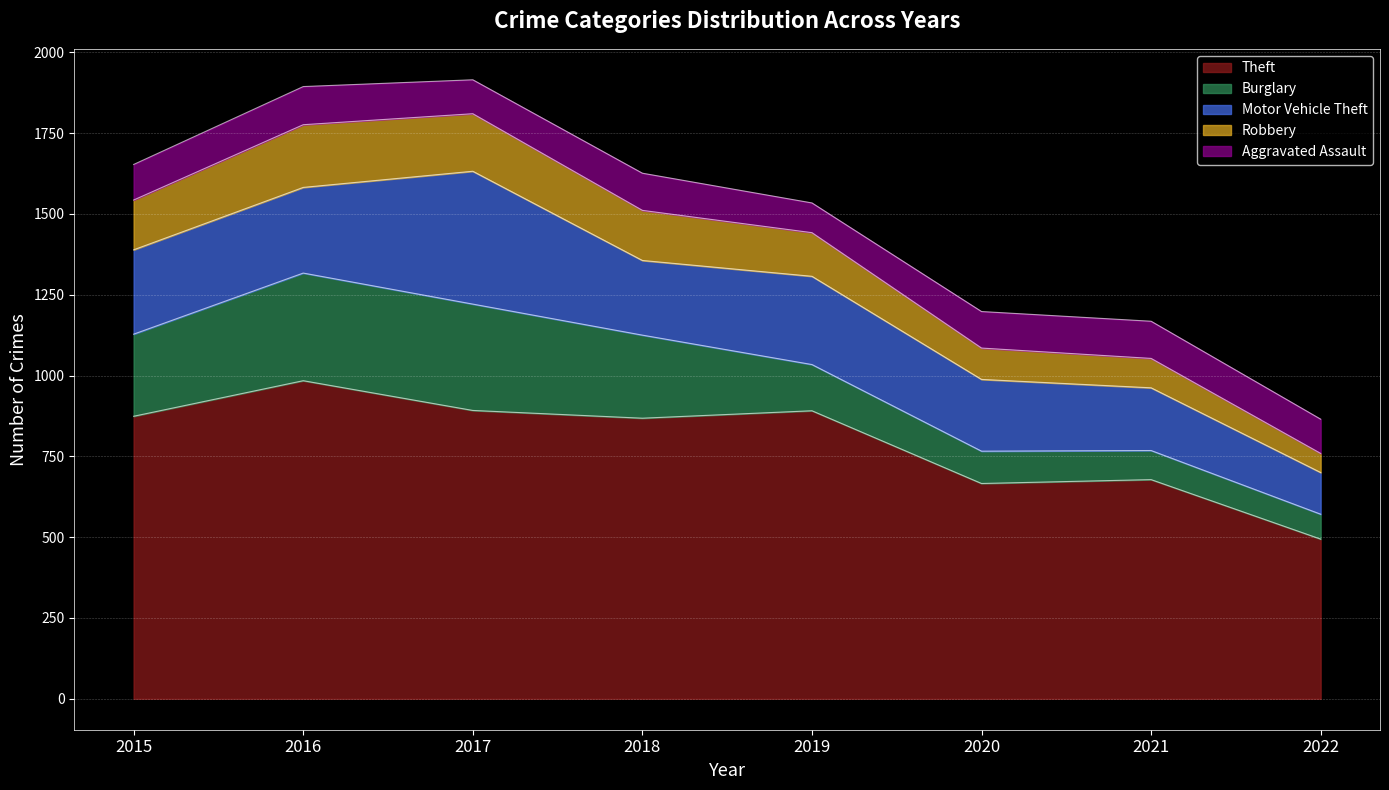

What is the sum of all Motor Vehicle Theft values?

1986